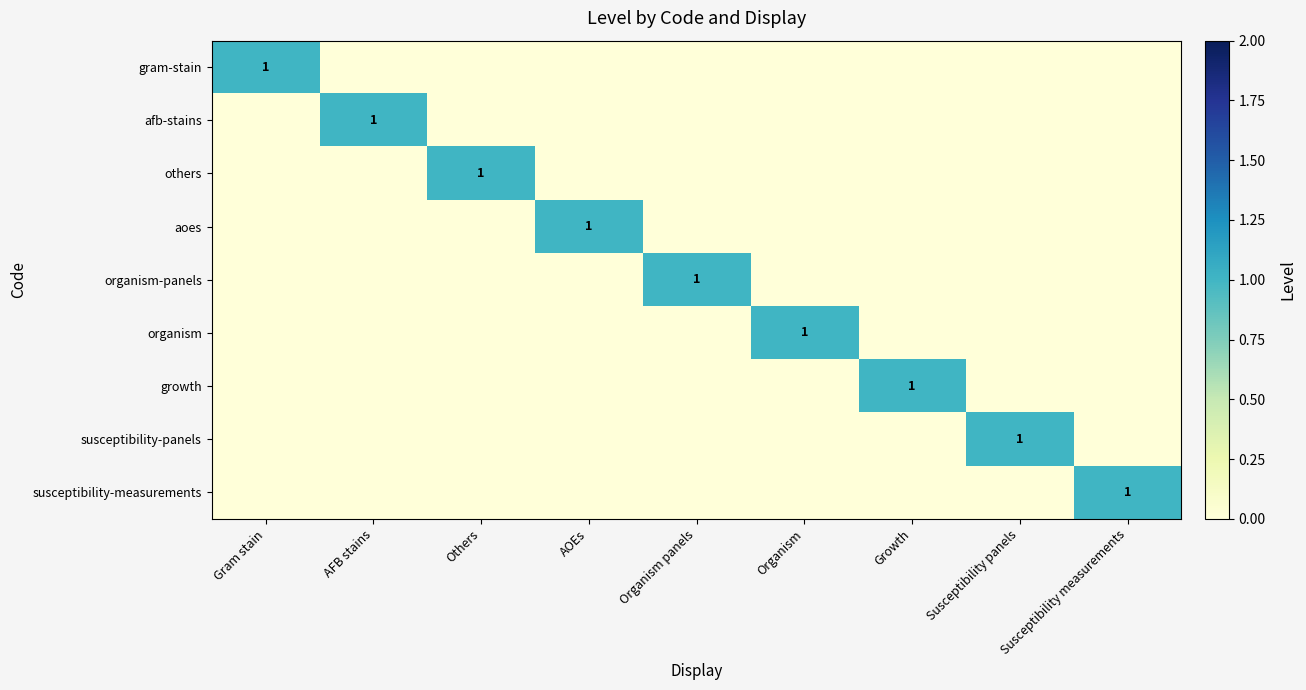

What is the spread (max minus min) of values at Organism?

1